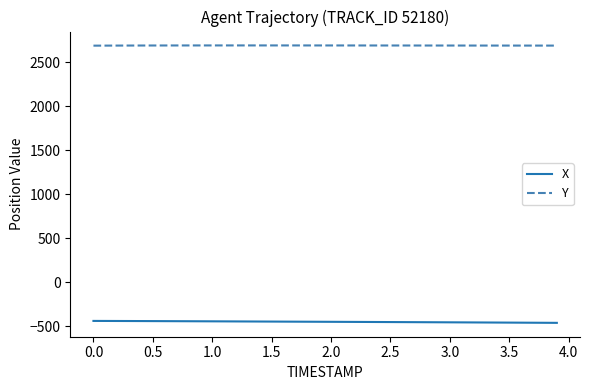

Rank the series by their average value, from lowest to highest.

X, Y